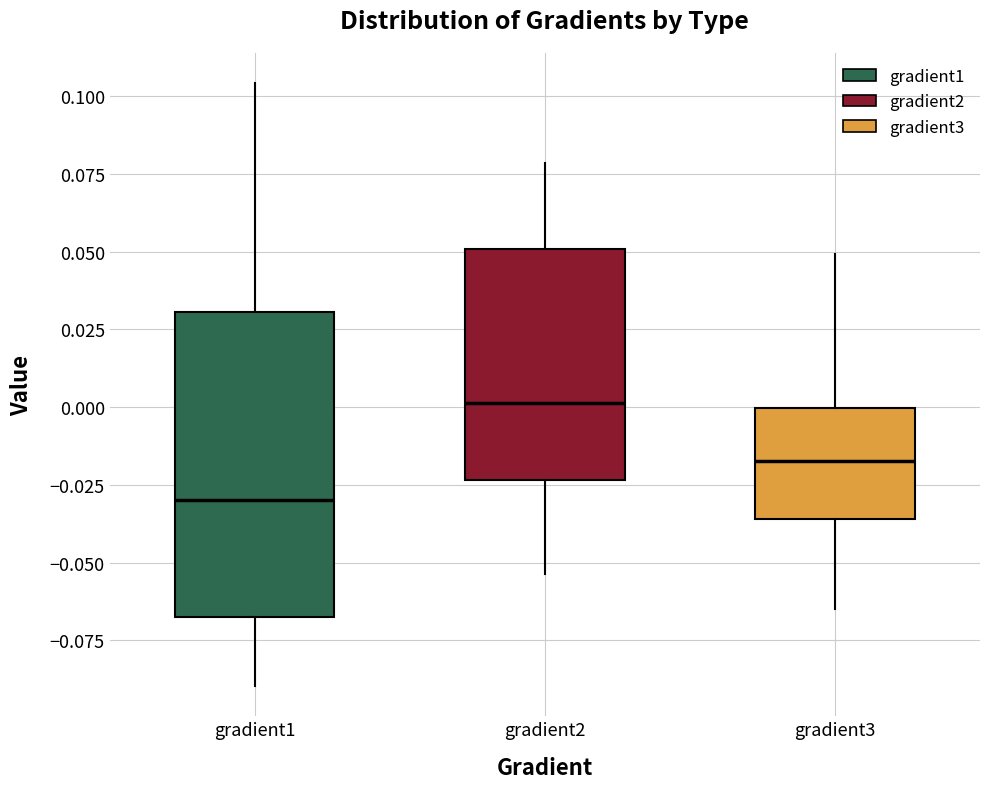

Where is the upper edge of the box for gradient2 on the y-axis? The values are not printed on the chart, so give them approximately, as read against the axis.

0.050